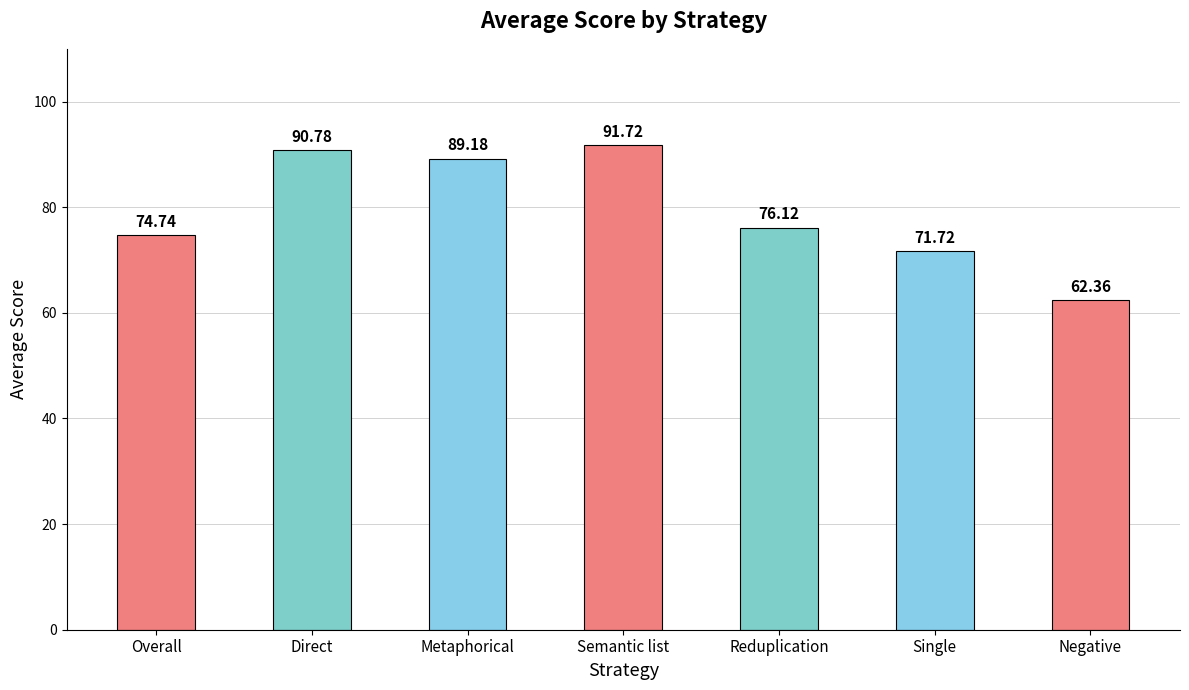

Count the number of data series in this chart.

1